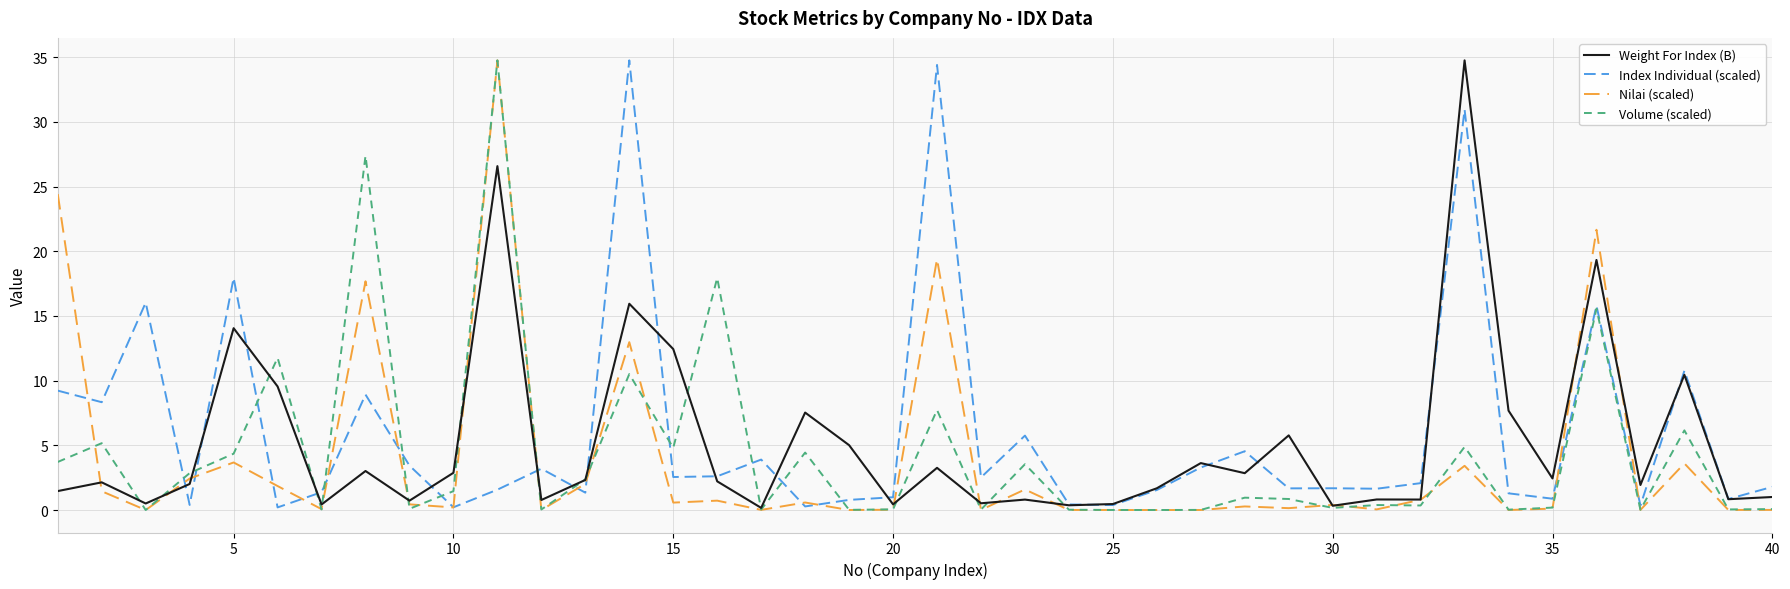

In Nilai (scaled), how many points are higher than both neighbors (excluding endpoints)?

13